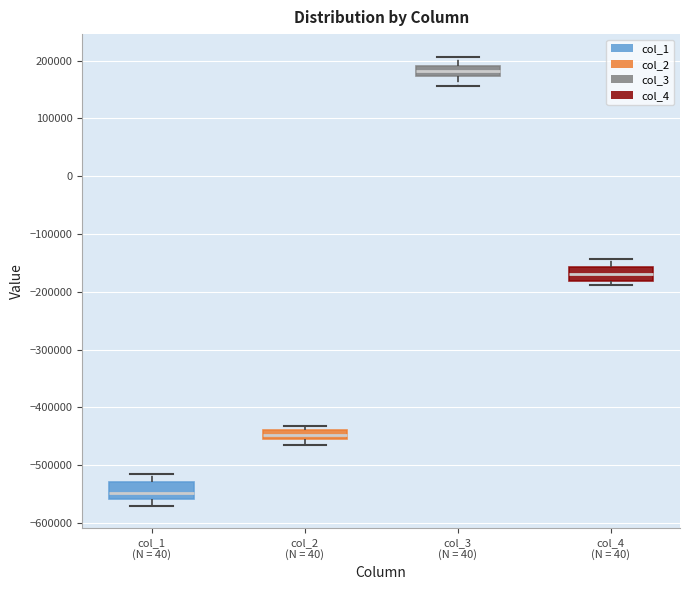

Which box's median line is the lowest?

col_1 (N = 40)